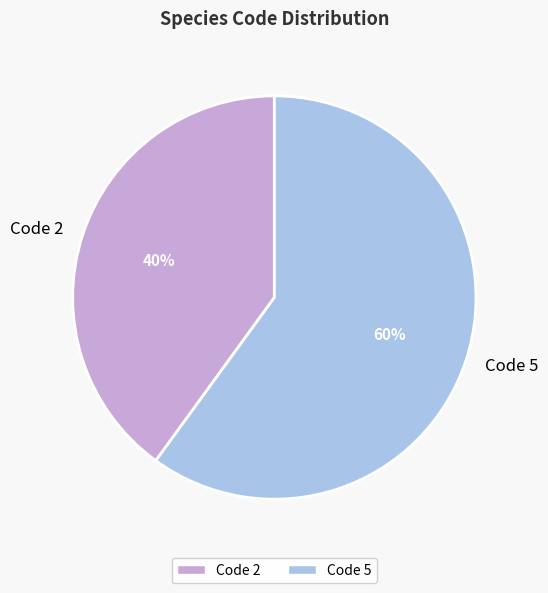

Which slice is the smallest?

Code 2